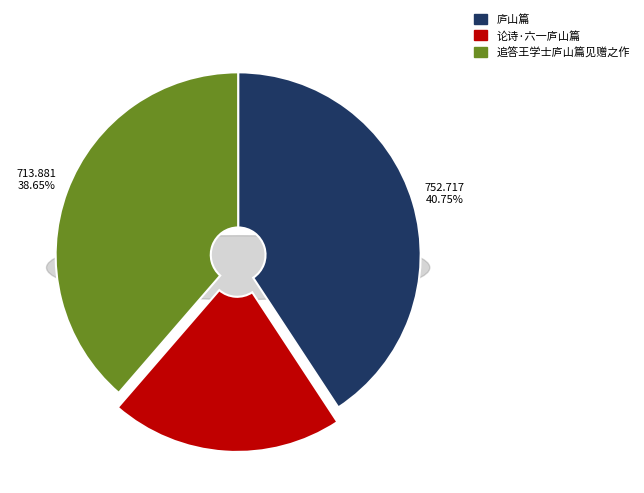

To the nearest percent, what is the difference between the largest and smallest slice percentages?

20%